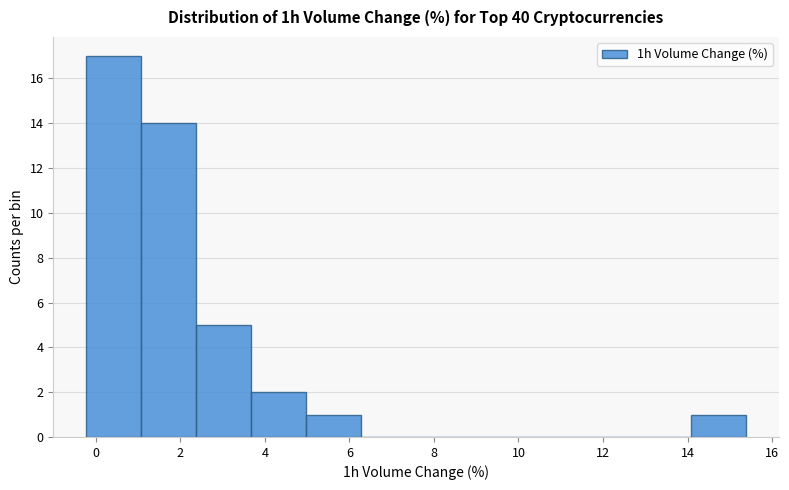

How tall is the bar that spans 14.0 to 15.4 on the x-axis? Neither the bar edges nor the heights are printed on the chart, so give them approximately, as read against the axes.

1